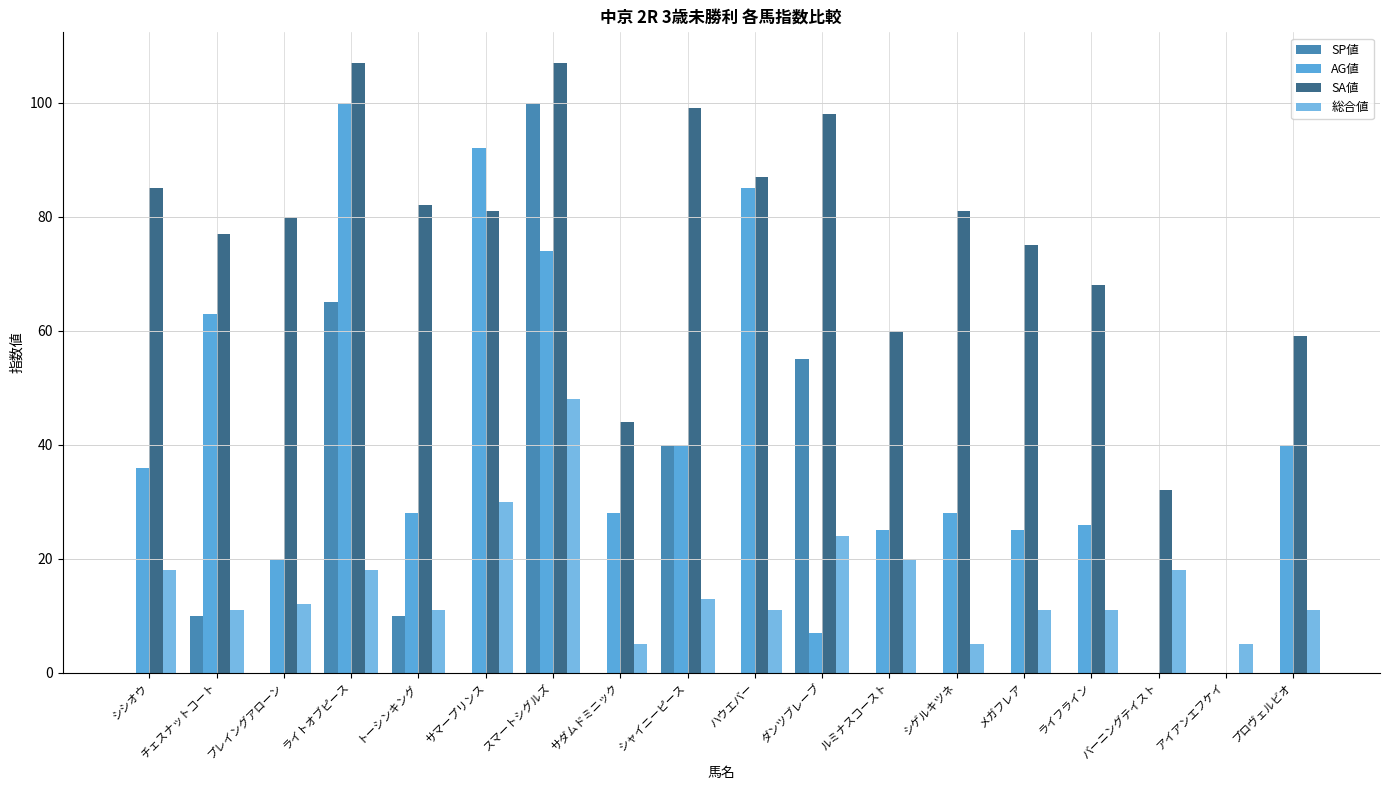

What is the maximum value shown in the chart?

107